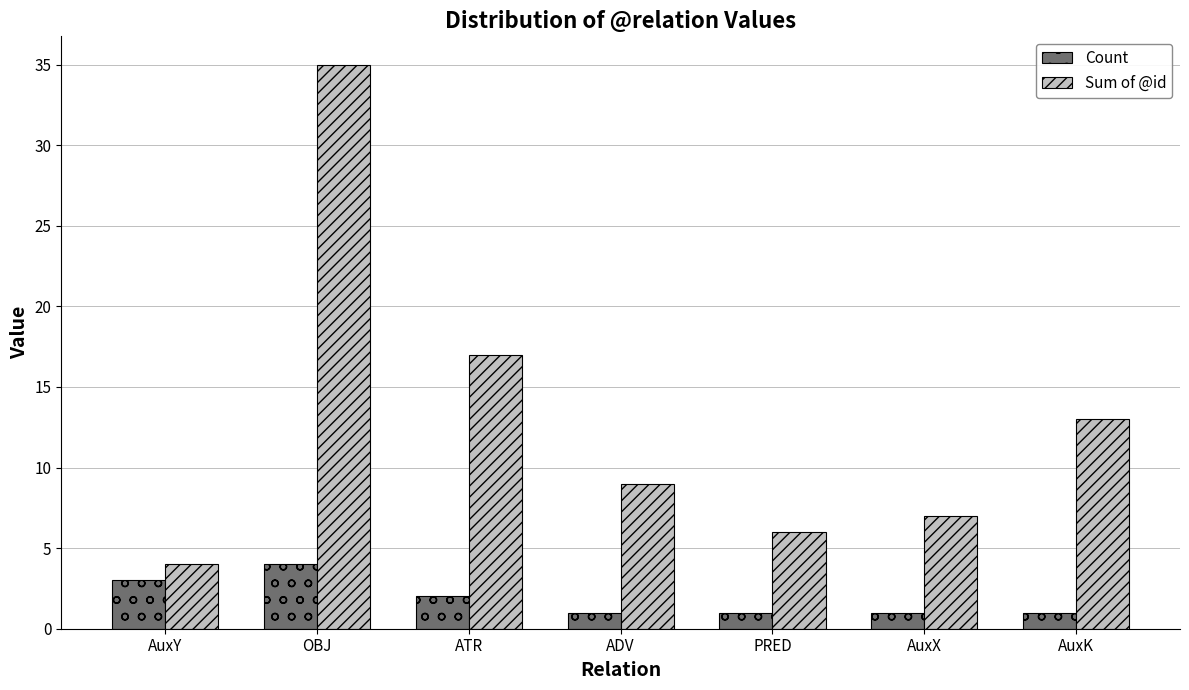

Which series has the widest spread of values?

Sum of @id